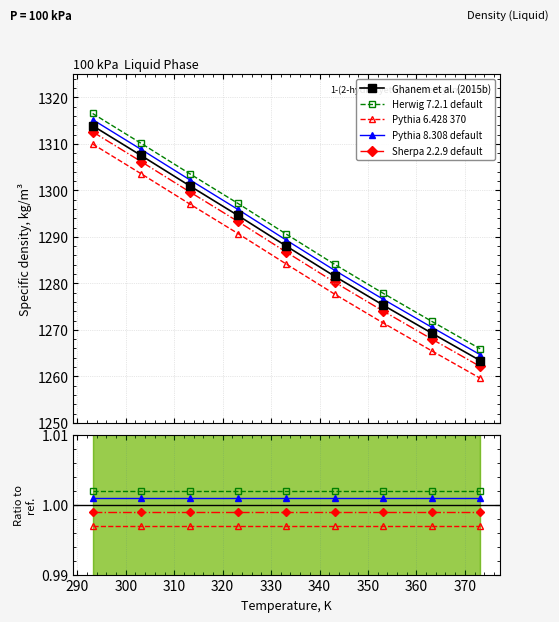

What is the sum of all Herwig 7.2.1 default values?

9.0